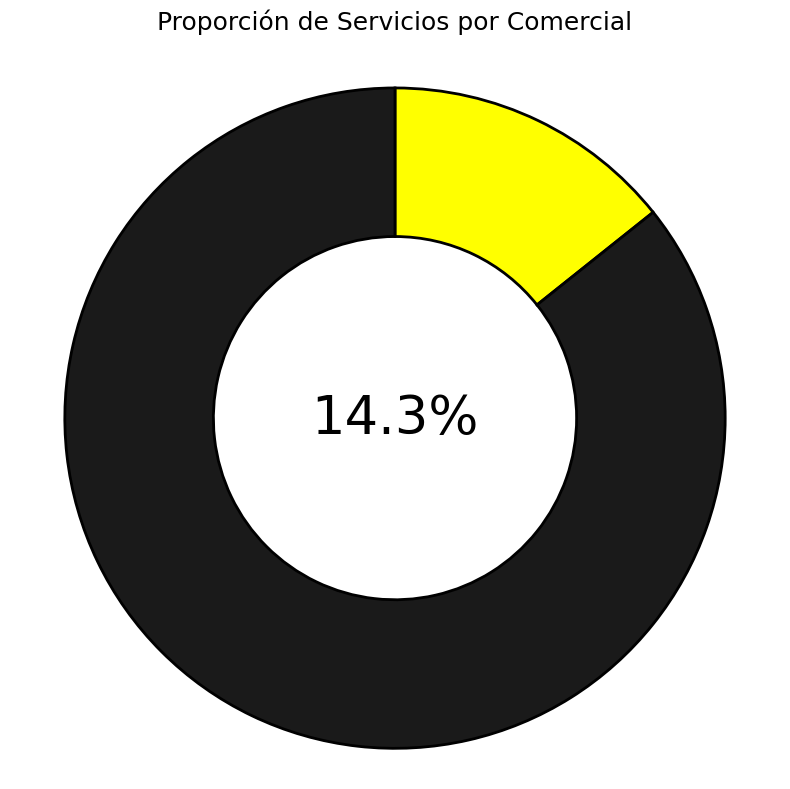

Which category has the smallest portion of the pie?

DWI COORDINACIÓN